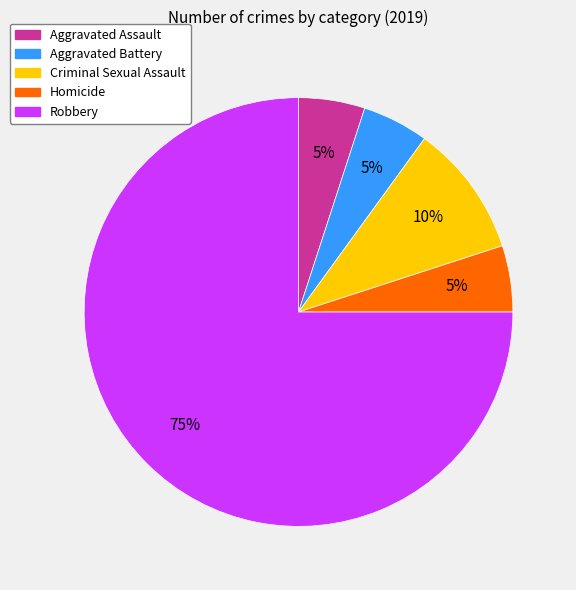

To the nearest percent, what percentage of the pie is Aggravated Assault?

5%